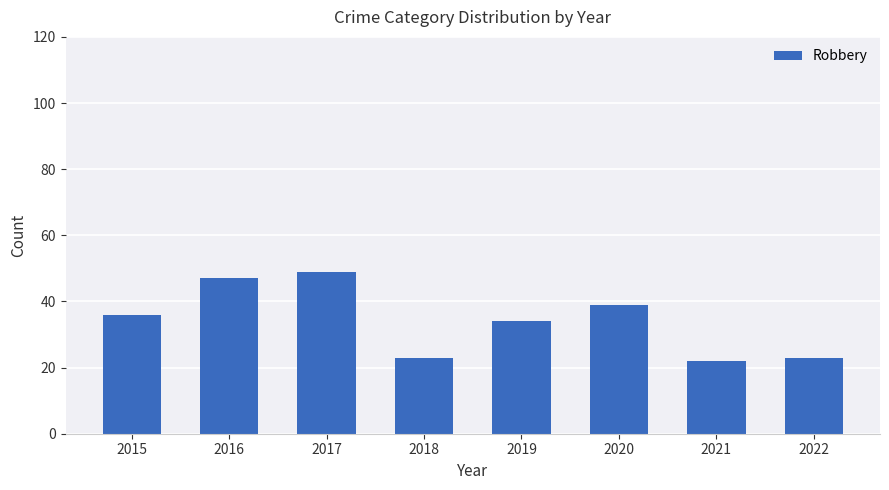

What is the smallest value displayed?

22